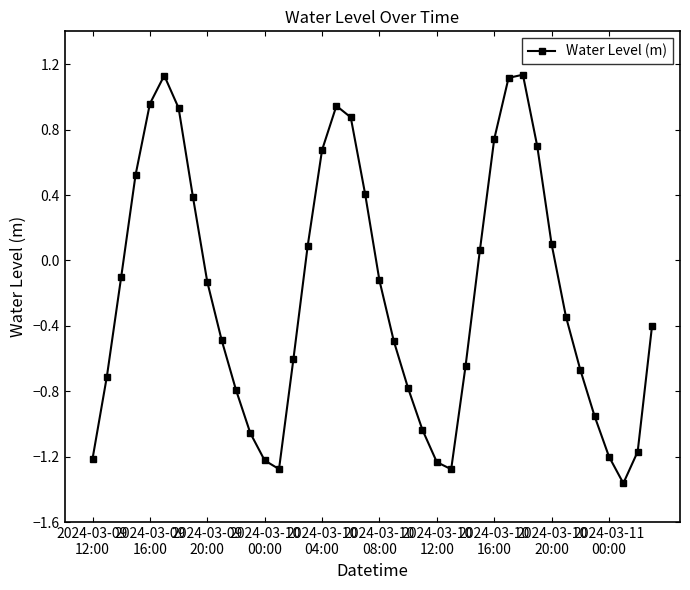

How many lines are shown in the chart?

1